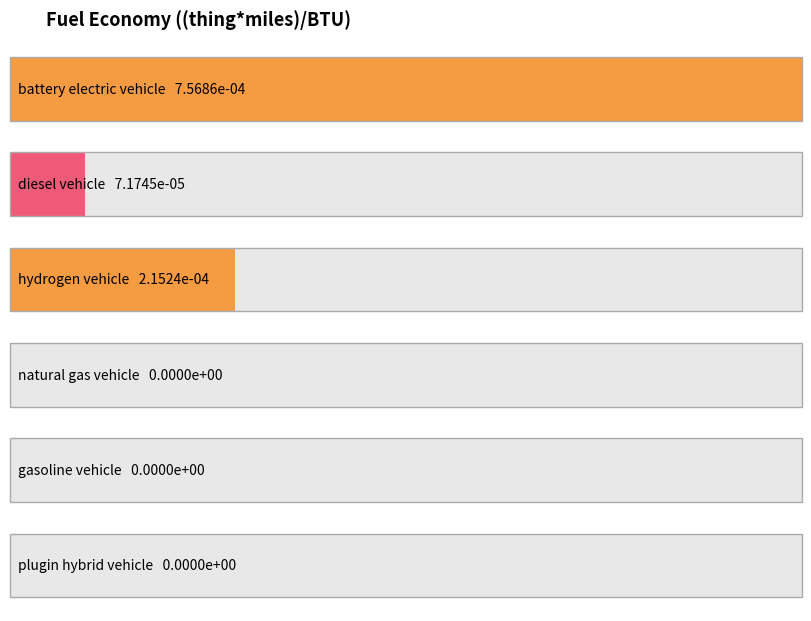

Which has a higher value, gasoline vehicle or plugin hybrid vehicle?

gasoline vehicle